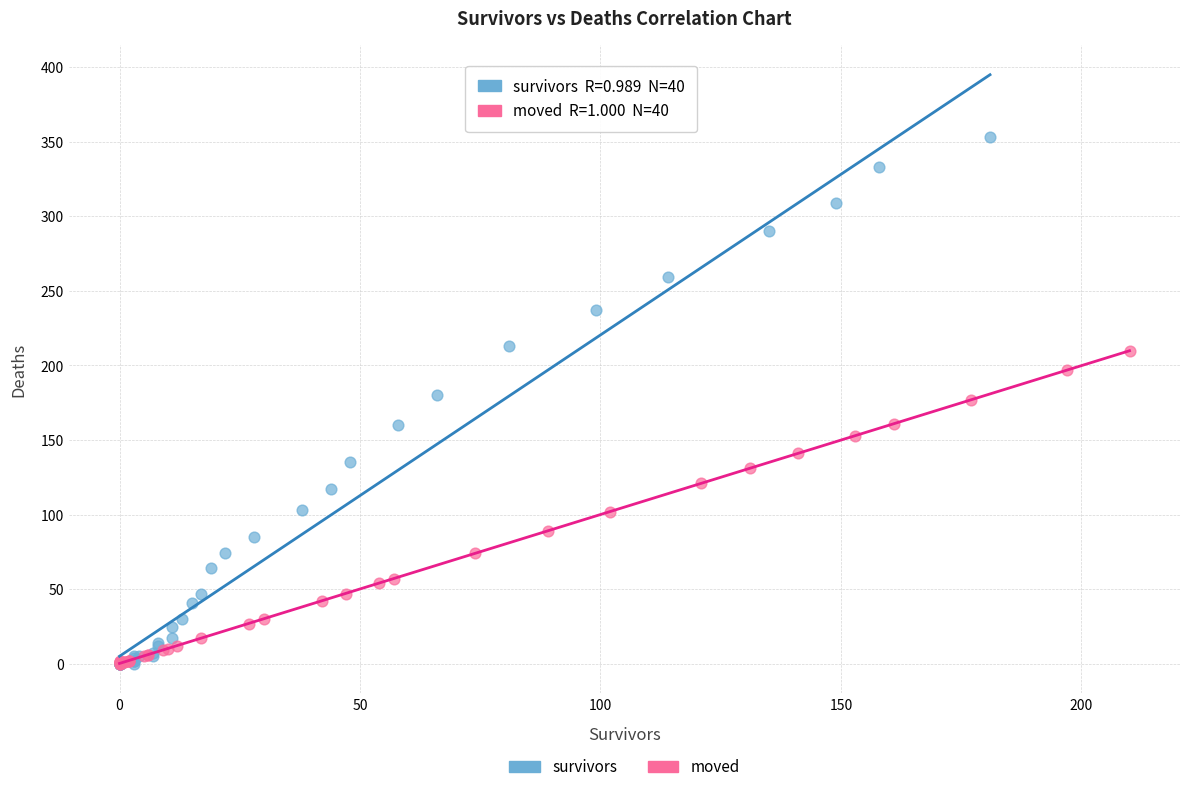

Which series has the largest Y range (max minus min)?

survivors